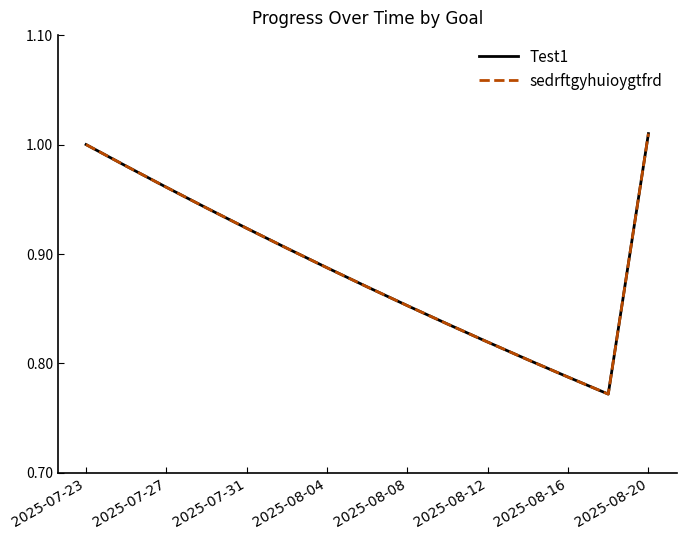

What is the value of the Test1 point at the 1st from the left?

1.0